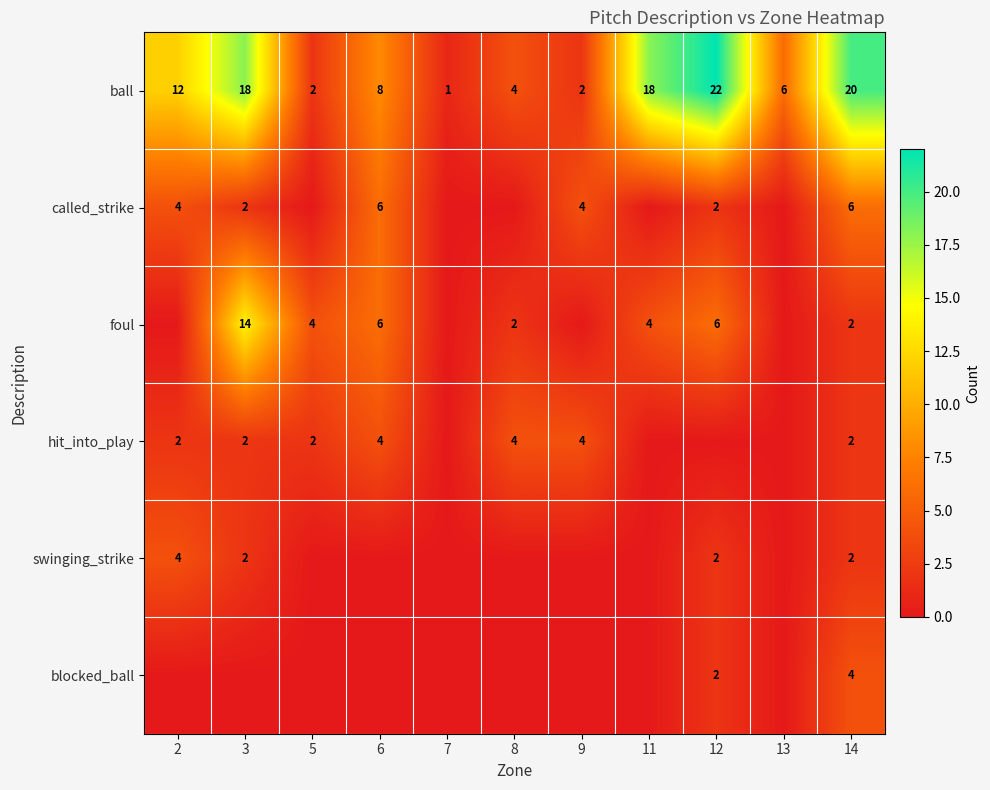

What is the sum of the ball values at 11 and 3?

36